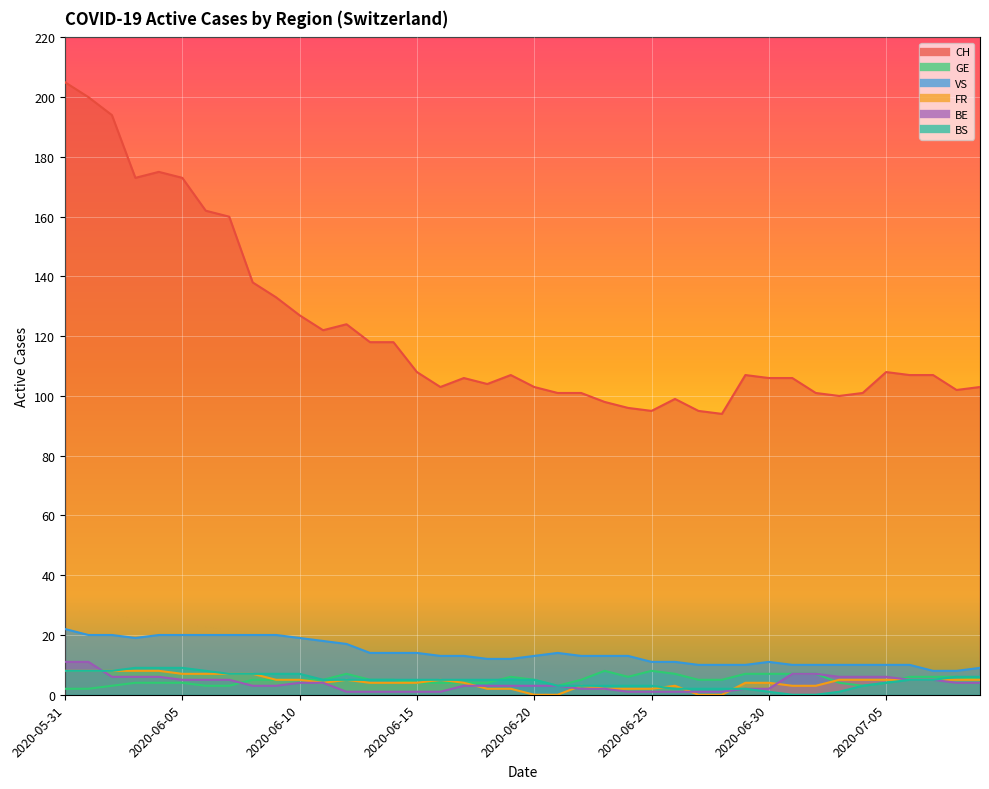

At which label is VS closest to 15?

2020-06-13